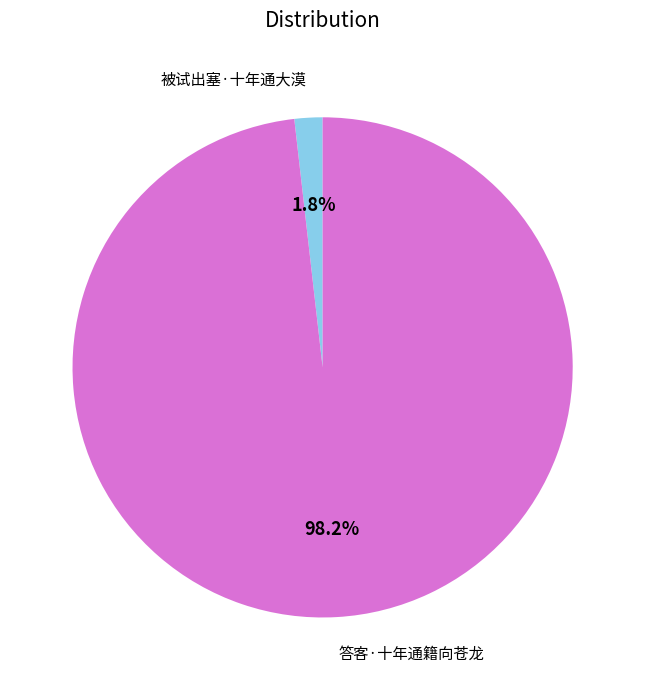

To the nearest percent, what is the average slice percentage?

50%